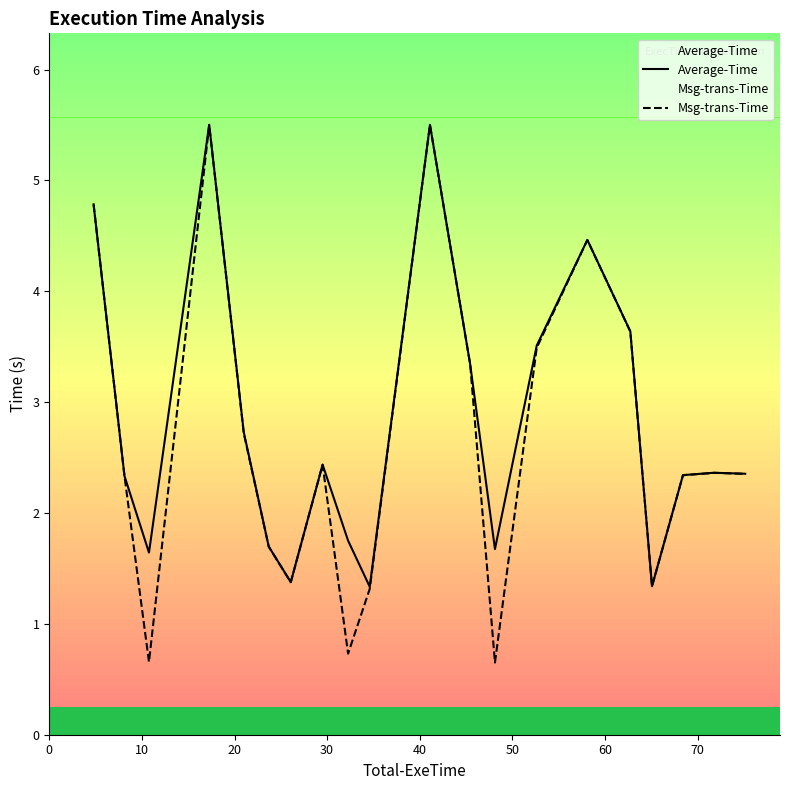

How many data points does each series have?

20